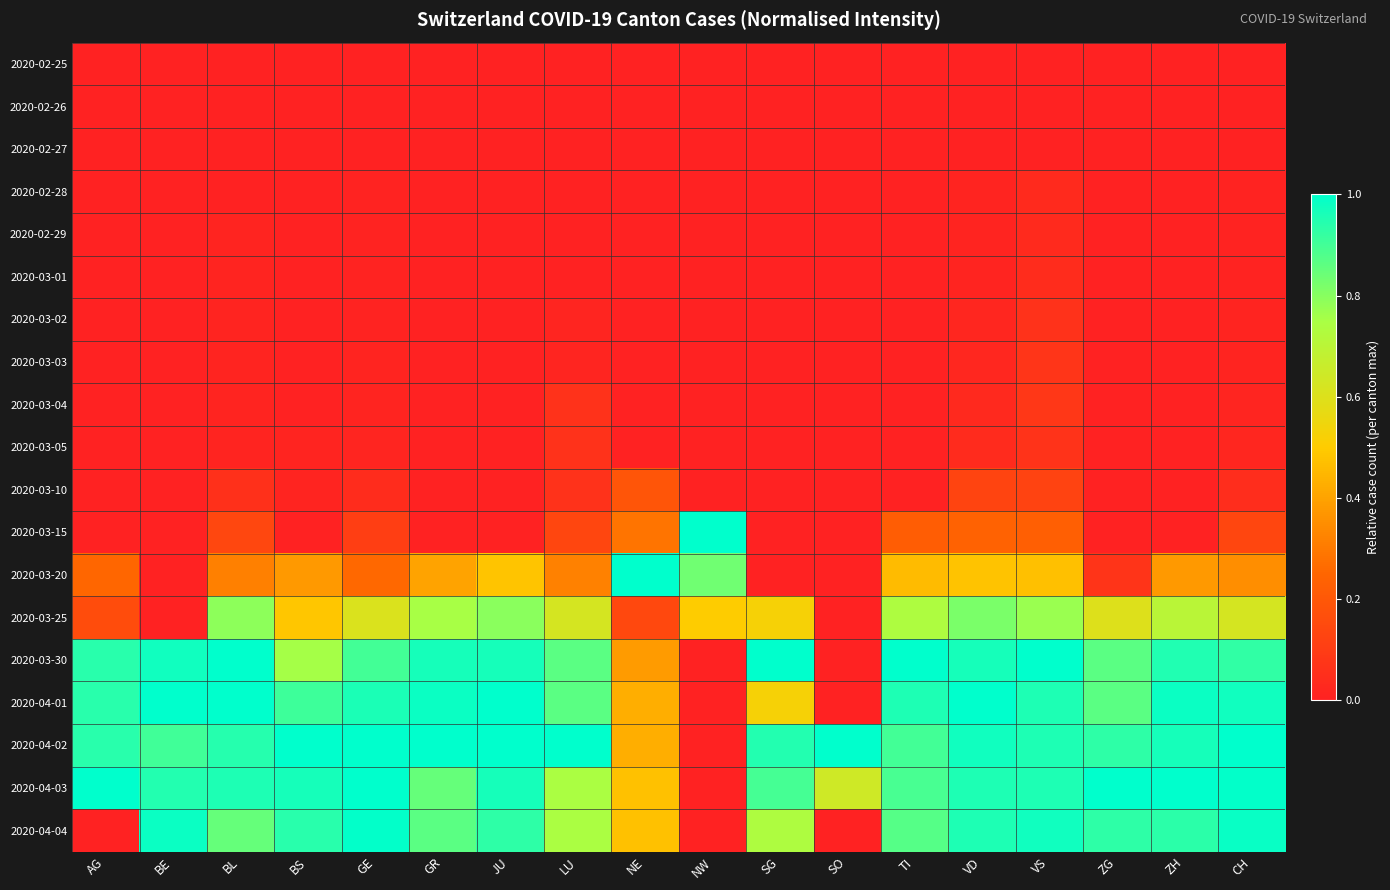

Reading left to right, what are all the values shown in this chart?

2020-02-25: AG=0.0	BE=0.0	BL=0.0	BS=0.0	GE=0.0	GR=0.0	JU=0.0	LU=0.0	NE=0.0	NW=0.0	SG=0.0	SO=0.0	TI=0.0	VD=0.0	VS=0.0	ZG=0.0	ZH=0.0	CH=0.0
2020-02-26: AG=0.0	BE=0.0	BL=0.0	BS=0.0	GE=0.0	GR=0.0	JU=0.0	LU=0.0	NE=0.0	NW=0.0	SG=0.0	SO=0.0	TI=0.0	VD=0.0	VS=0.0	ZG=0.0	ZH=0.0	CH=0.0
2020-02-27: AG=0.0	BE=0.0	BL=0.0	BS=0.0	GE=0.0	GR=0.0	JU=0.0	LU=0.0	NE=0.0	NW=0.0	SG=0.0	SO=0.0	TI=0.0	VD=0.0	VS=0.0	ZG=0.0	ZH=0.0	CH=0.0
2020-02-28: AG=0.0	BE=0.0	BL=0.0	BS=0.0	GE=0.0	GR=0.0	JU=0.0	LU=0.0	NE=0.0	NW=0.0	SG=0.0	SO=0.0	TI=0.0	VD=0.0	VS=0.0	ZG=0.0	ZH=0.0	CH=0.0
2020-02-29: AG=0.0	BE=0.0	BL=0.0	BS=0.0	GE=0.0	GR=0.0	JU=0.0	LU=0.0	NE=0.0	NW=0.0	SG=0.0	SO=0.0	TI=0.0	VD=0.0	VS=0.0	ZG=0.0	ZH=0.0	CH=0.0
2020-03-01: AG=0.0	BE=0.0	BL=0.0	BS=0.0	GE=0.0	GR=0.0	JU=0.0	LU=0.0	NE=0.0	NW=0.0	SG=0.0	SO=0.0	TI=0.0	VD=0.0	VS=0.0	ZG=0.0	ZH=0.0	CH=0.0
2020-03-02: AG=0.0	BE=0.0	BL=0.0	BS=0.0	GE=0.0	GR=0.0	JU=0.0	LU=0.0	NE=0.0	NW=0.0	SG=0.0	SO=0.0	TI=0.0	VD=0.0	VS=0.1	ZG=0.0	ZH=0.0	CH=0.0
2020-03-03: AG=0.0	BE=0.0	BL=0.0	BS=0.0	GE=0.0	GR=0.0	JU=0.0	LU=0.0	NE=0.0	NW=0.0	SG=0.0	SO=0.0	TI=0.0	VD=0.0	VS=0.1	ZG=0.0	ZH=0.0	CH=0.0
2020-03-04: AG=0.0	BE=0.0	BL=0.0	BS=0.0	GE=0.0	GR=0.0	JU=0.0	LU=0.1	NE=0.0	NW=0.0	SG=0.0	SO=0.0	TI=0.0	VD=0.0	VS=0.1	ZG=0.0	ZH=0.0	CH=0.0
2020-03-05: AG=0.0	BE=0.0	BL=0.0	BS=0.0	GE=0.0	GR=0.0	JU=0.0	LU=0.1	NE=0.0	NW=0.0	SG=0.0	SO=0.0	TI=0.0	VD=0.0	VS=0.1	ZG=0.0	ZH=0.0	CH=0.0
2020-03-10: AG=0.0	BE=0.0	BL=0.1	BS=0.0	GE=0.0	GR=0.0	JU=0.0	LU=0.1	NE=0.2	NW=0.0	SG=0.0	SO=0.0	TI=0.0	VD=0.1	VS=0.1	ZG=0.0	ZH=0.0	CH=0.0
2020-03-15: AG=0.0	BE=0.0	BL=0.1	BS=0.0	GE=0.1	GR=0.0	JU=0.0	LU=0.1	NE=0.3	NW=1.0	SG=0.0	SO=0.0	TI=0.2	VD=0.2	VS=0.2	ZG=0.0	ZH=0.0	CH=0.1
2020-03-20: AG=0.2	BE=0.0	BL=0.3	BS=0.4	GE=0.3	GR=0.4	JU=0.5	LU=0.3	NE=1.0	NW=0.8	SG=0.0	SO=0.0	TI=0.5	VD=0.5	VS=0.5	ZG=0.1	ZH=0.4	CH=0.3
2020-03-25: AG=0.2	BE=0.0	BL=0.8	BS=0.5	GE=0.6	GR=0.8	JU=0.8	LU=0.6	NE=0.1	NW=0.5	SG=0.5	SO=0.0	TI=0.7	VD=0.8	VS=0.8	ZG=0.6	ZH=0.7	CH=0.6
2020-03-30: AG=0.9	BE=1.0	BL=1.0	BS=0.8	GE=0.9	GR=1.0	JU=1.0	LU=0.9	NE=0.4	NW=0.0	SG=1.0	SO=0.0	TI=1.0	VD=1.0	VS=1.0	ZG=0.9	ZH=1.0	CH=0.9
2020-04-01: AG=0.9	BE=1.0	BL=1.0	BS=0.9	GE=1.0	GR=1.0	JU=1.0	LU=0.9	NE=0.4	NW=0.0	SG=0.5	SO=0.0	TI=1.0	VD=1.0	VS=1.0	ZG=0.9	ZH=1.0	CH=1.0
2020-04-02: AG=0.9	BE=0.9	BL=0.9	BS=1.0	GE=1.0	GR=1.0	JU=1.0	LU=1.0	NE=0.4	NW=0.0	SG=0.9	SO=1.0	TI=0.9	VD=1.0	VS=1.0	ZG=0.9	ZH=1.0	CH=1.0
2020-04-03: AG=1.0	BE=0.9	BL=1.0	BS=1.0	GE=1.0	GR=0.8	JU=1.0	LU=0.7	NE=0.5	NW=0.0	SG=0.9	SO=0.6	TI=0.9	VD=1.0	VS=1.0	ZG=1.0	ZH=1.0	CH=1.0
2020-04-04: AG=0.0	BE=1.0	BL=0.8	BS=0.9	GE=1.0	GR=0.9	JU=0.9	LU=0.7	NE=0.5	NW=0.0	SG=0.7	SO=0.0	TI=0.9	VD=1.0	VS=1.0	ZG=0.9	ZH=0.9	CH=1.0